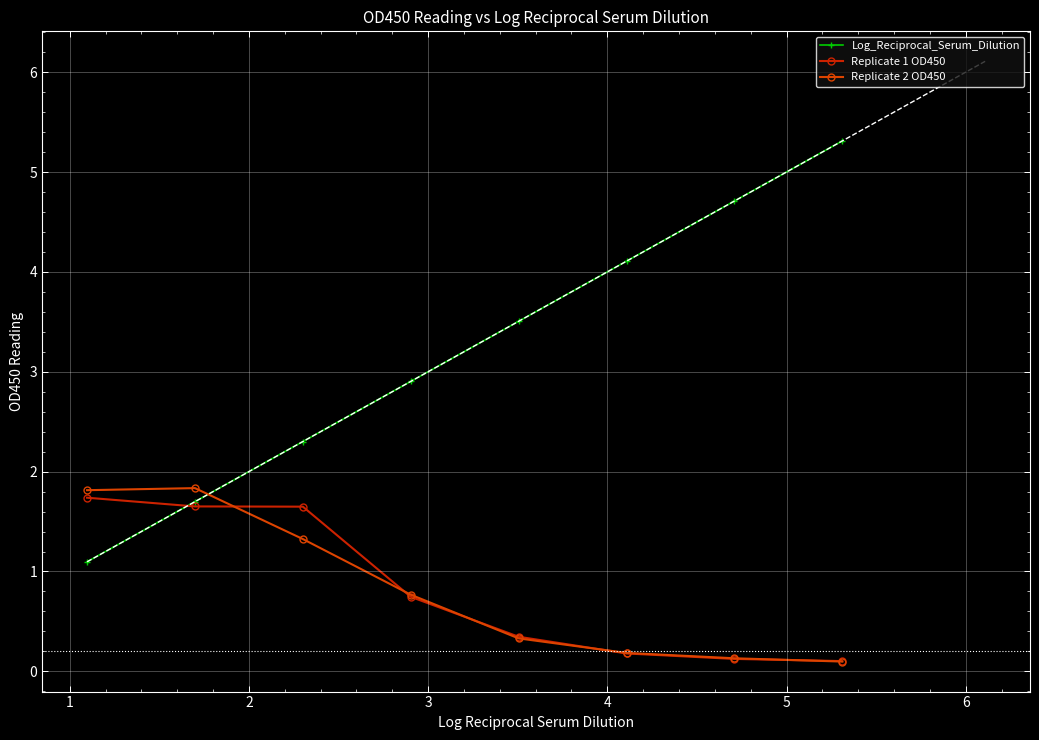

What is the total value across all series at 4?

4.2